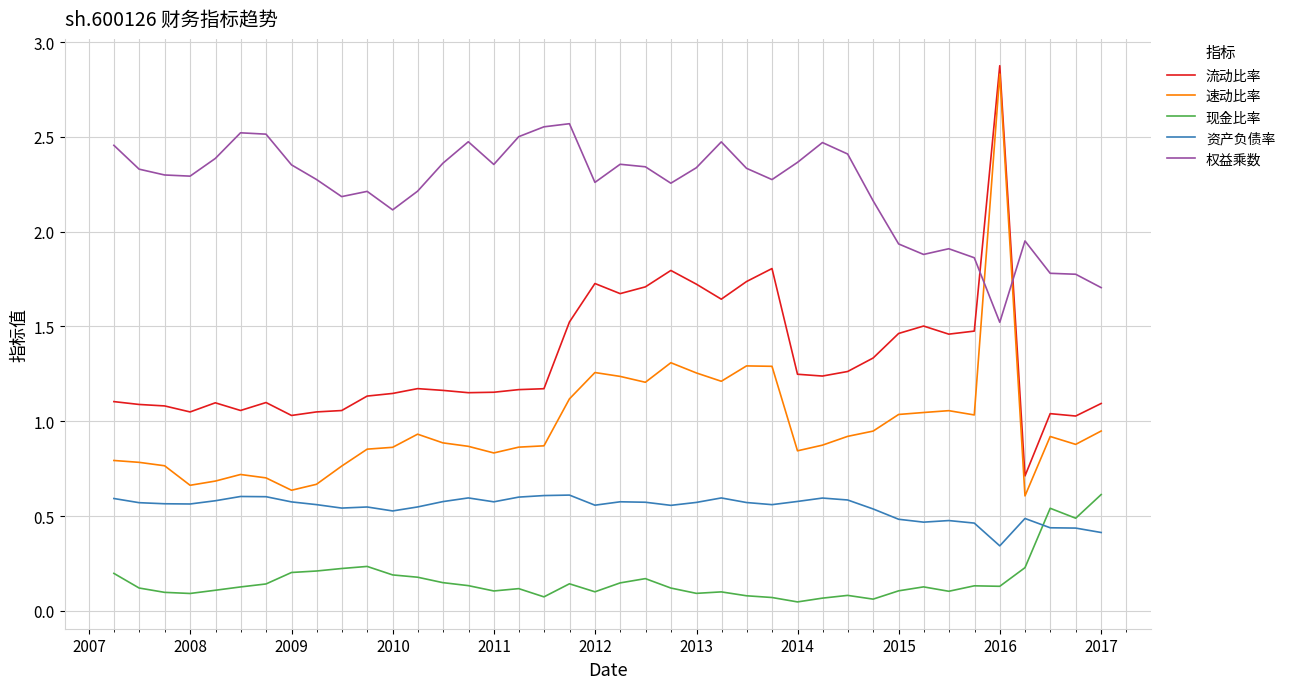

Rank the series by their average value, from highest to lowest.

权益乘数, 流动比率, 速动比率, 资产负债率, 现金比率